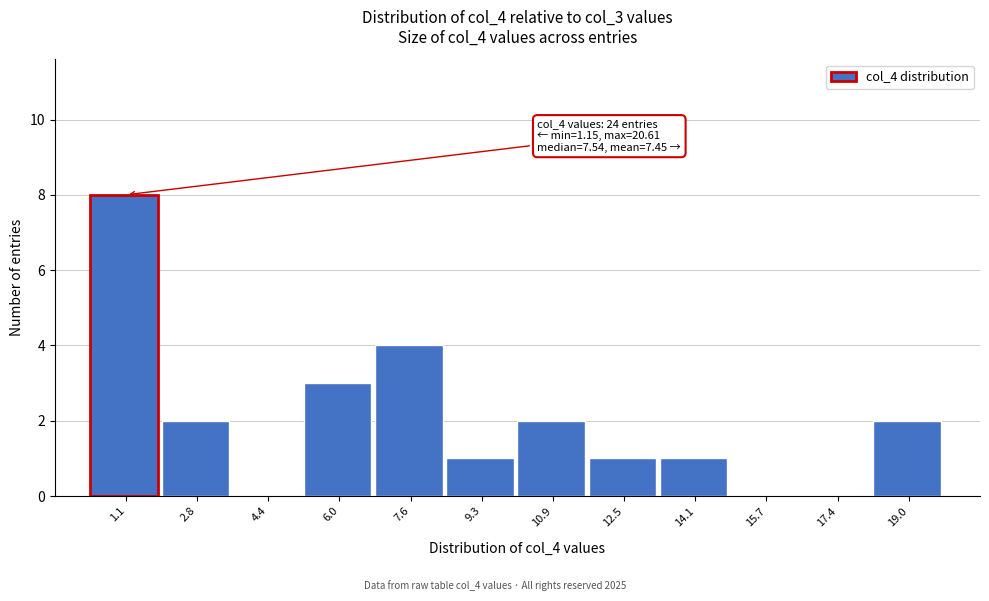

Reading left to right, extract all data points from this chart.

1.1=8	2.8=2	4.4=0	6.0=3	7.6=4	9.3=1	10.9=2	12.5=1	14.1=1	15.7=0	17.4=0	19.0=2